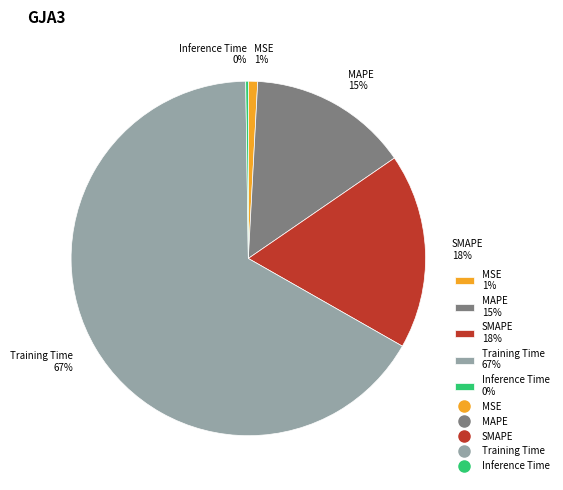

Combined, do SMAPE 18% and MAPE 15% account for over 50%?

No